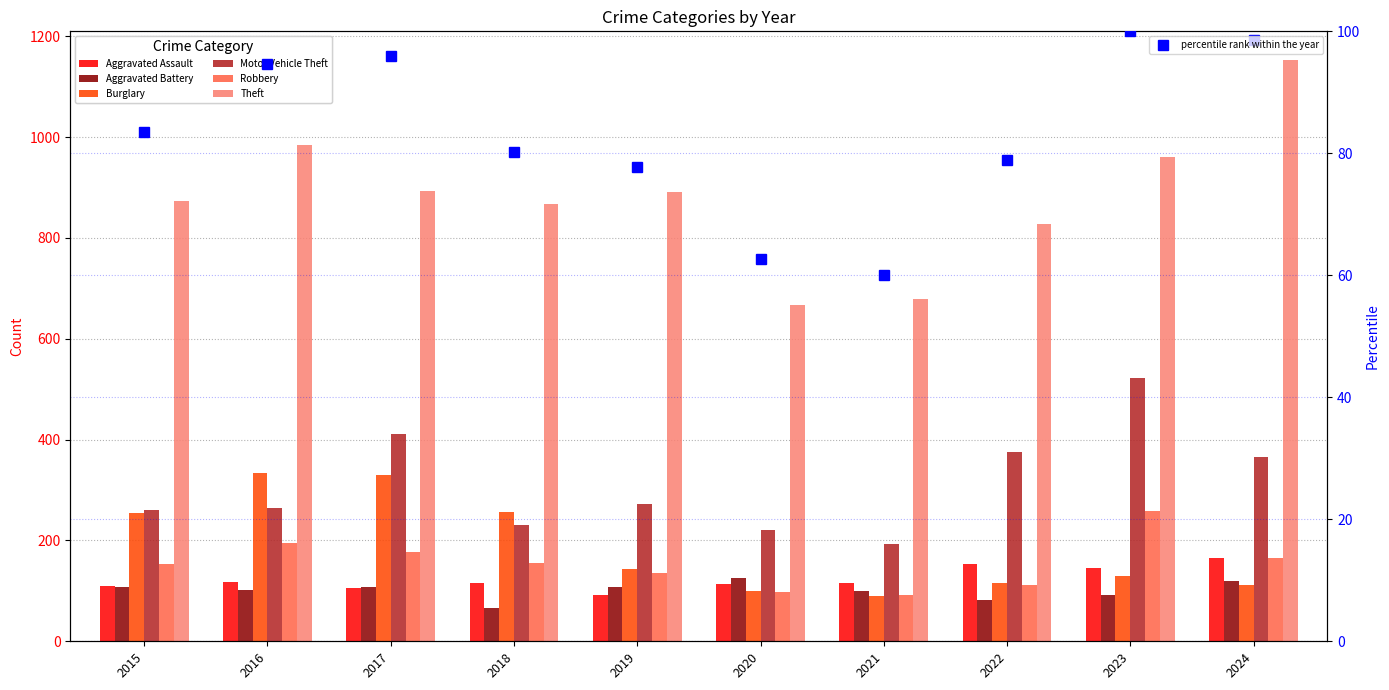

At which label is Aggravated Battery closest to 96?

2021